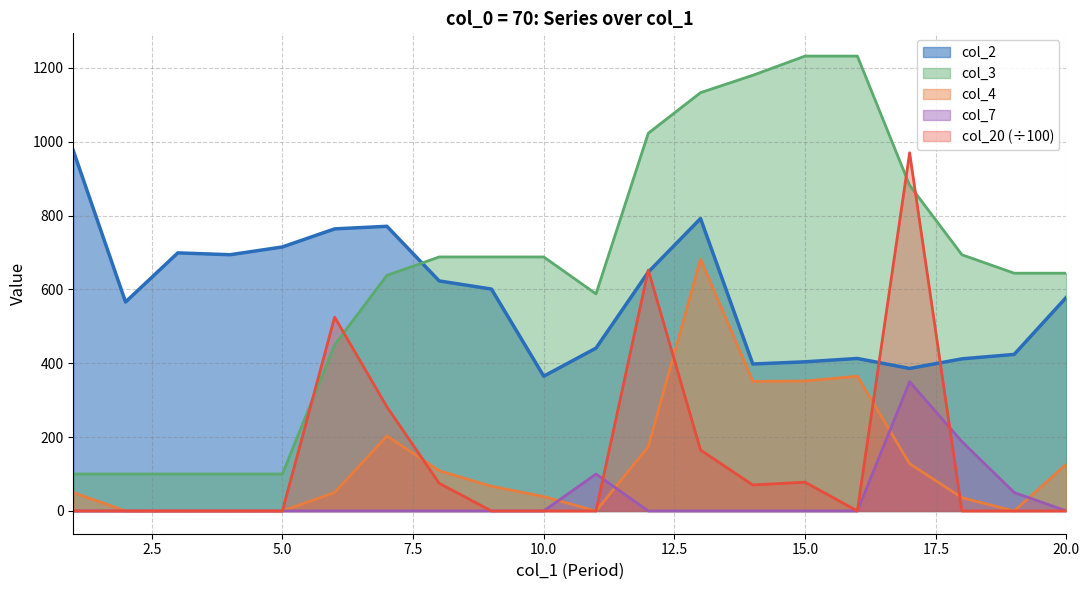

True or false: col_2 and col_7 cross at least once.

False